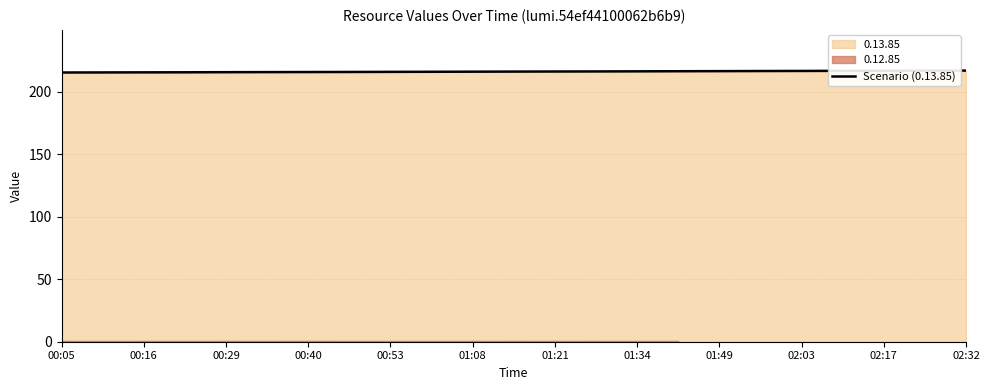

What is the difference between the second highest and second lowest values?

1.4